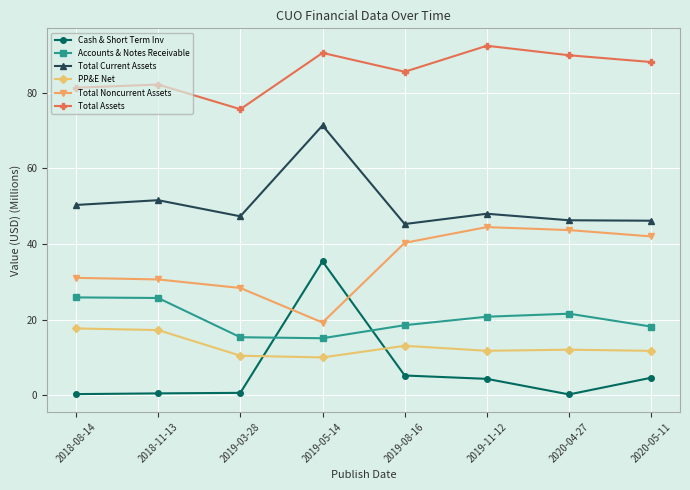

Between 2018-11-13 and 2019-03-28, which series saw the biggest shift?

Accounts & Notes Receivable